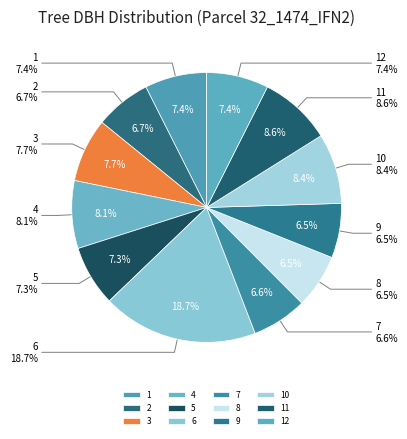

Rank the categories by value from highest to lowest.

32_1474_6_IFN2, 32_1474_11_IFN2, 32_1474_10_IFN2, 32_1474_4_IFN2, 32_1474_3_IFN2, 32_1474_1_IFN2, 32_1474_12_IFN2, 32_1474_5_IFN2, 32_1474_2_IFN2, 32_1474_7_IFN2, 32_1474_9_IFN2, 32_1474_8_IFN2